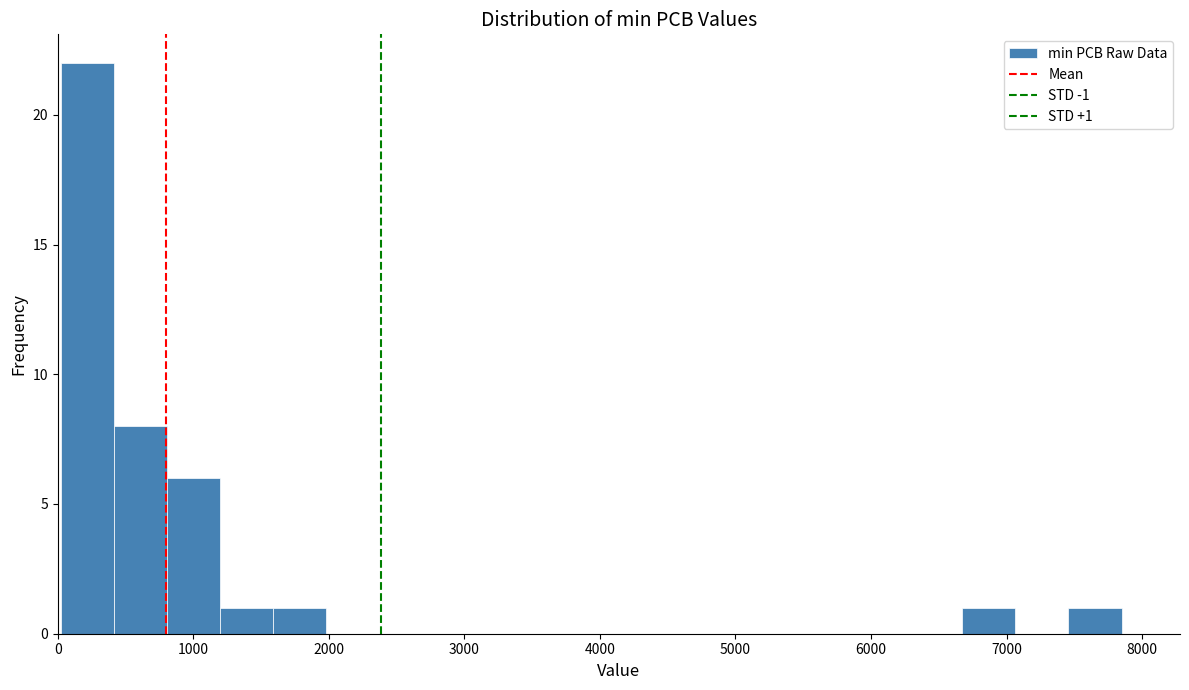

Read against the x-axis, roughly where is the centre of the tallest bar?

200